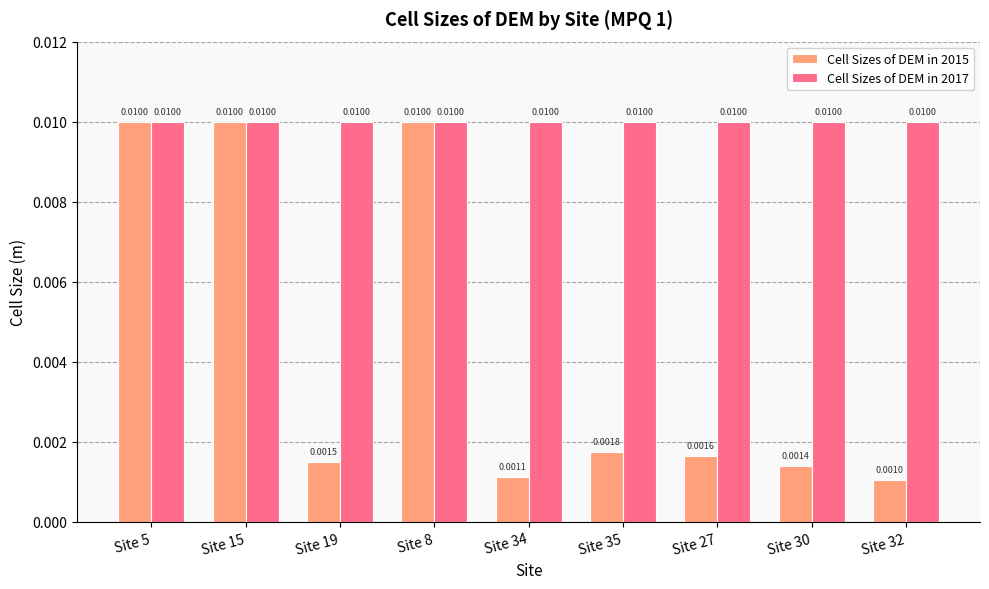

List the series in order of their overall mean, highest first.

Cell Sizes of DEM in 2017, Cell Sizes of DEM in 2015